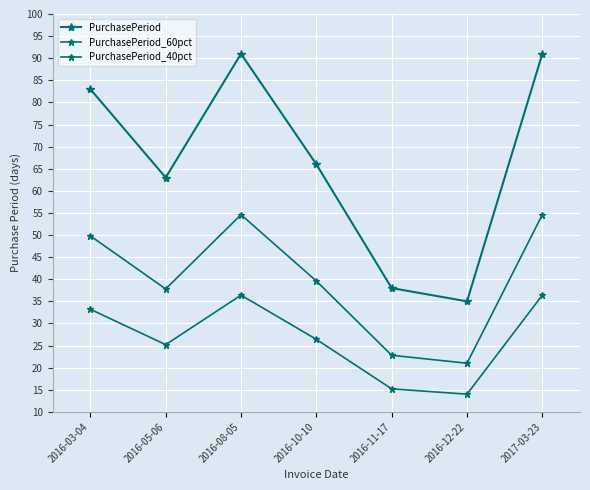

How many values in the PurchasePeriod_60pct series exceed 39?

4